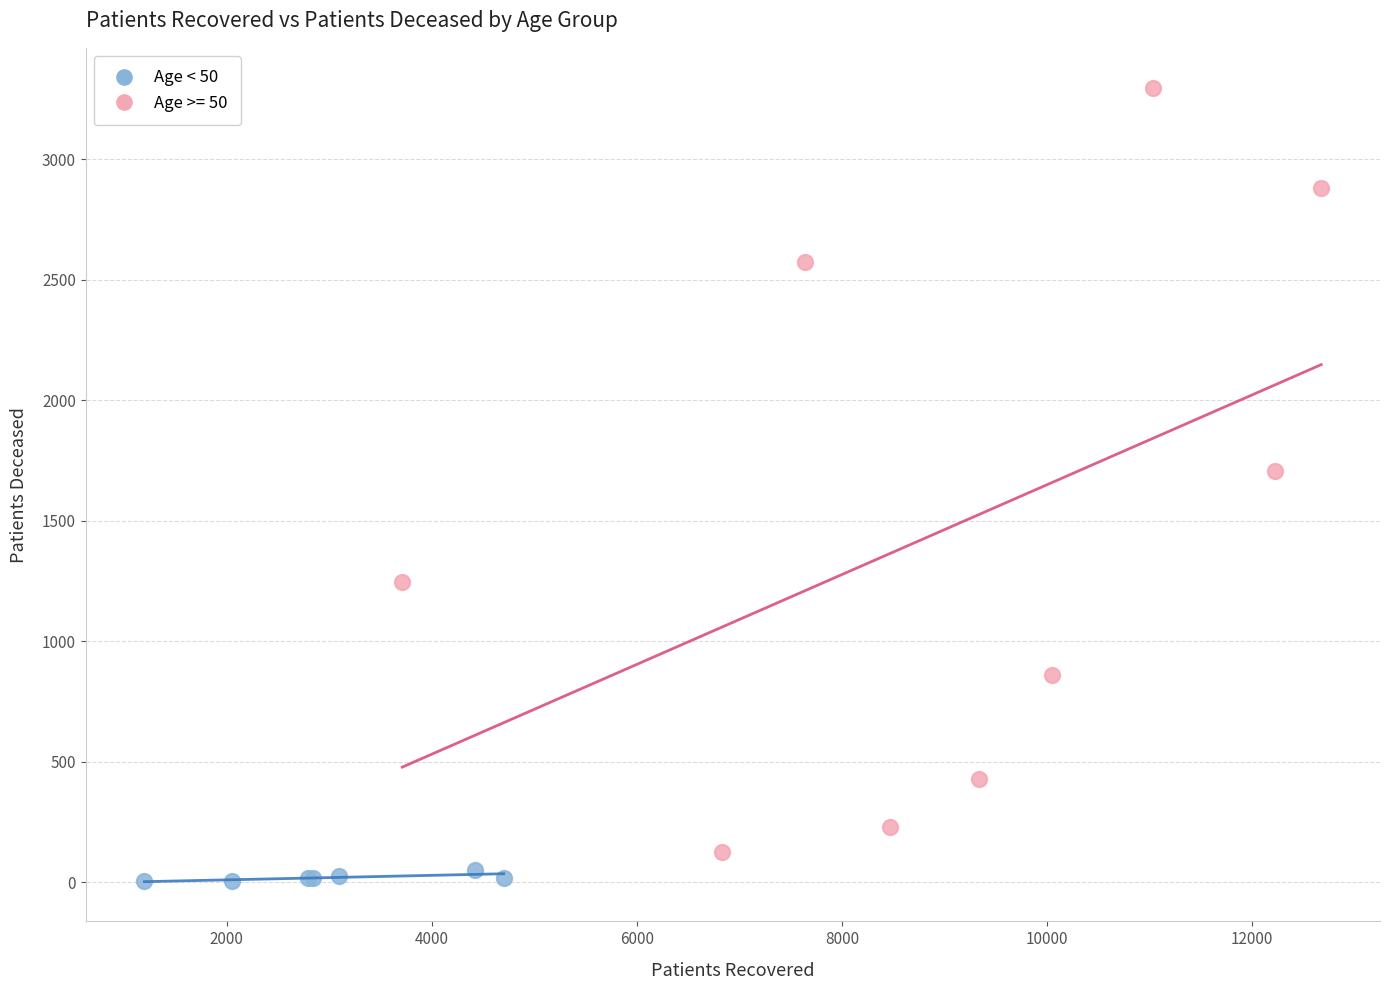

Which series has the largest Y range (max minus min)?

Age >= 50